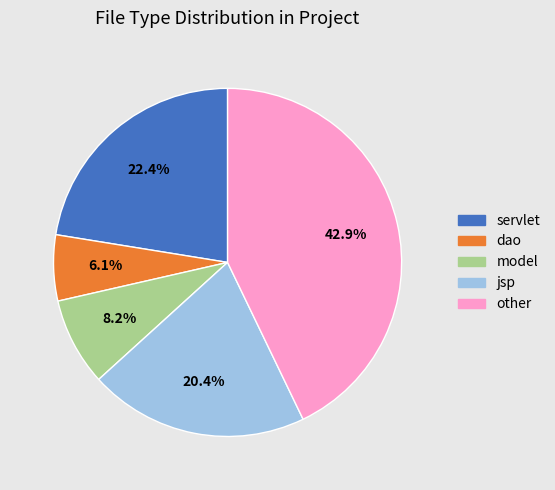

The servlet slice represents 22% of the pie. True or false?

True